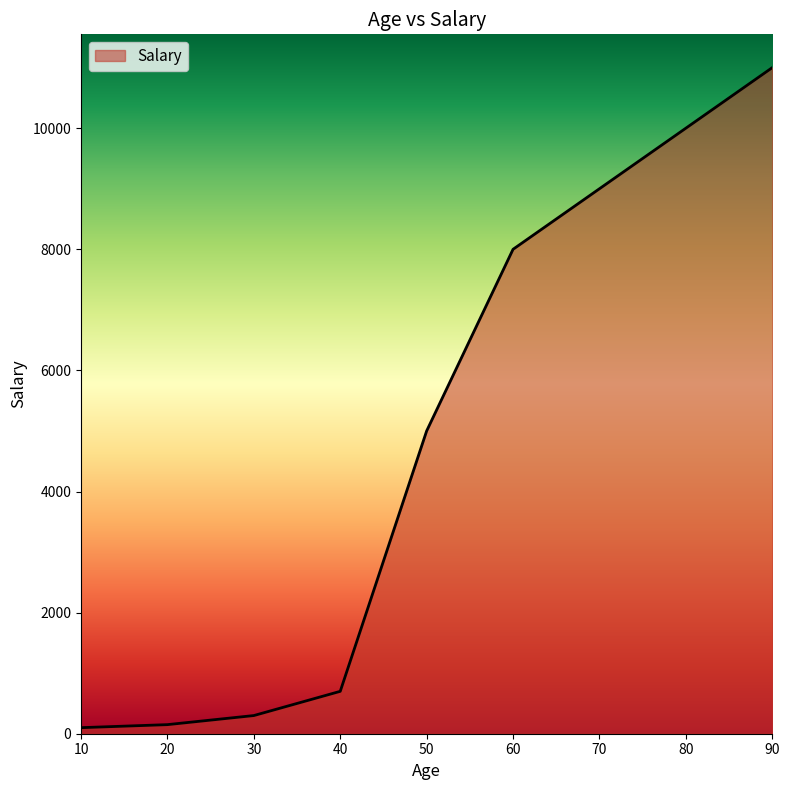

Reading left to right, extract all data points from this chart.

100	150	300	700	5000	8000	9000	10000	11000